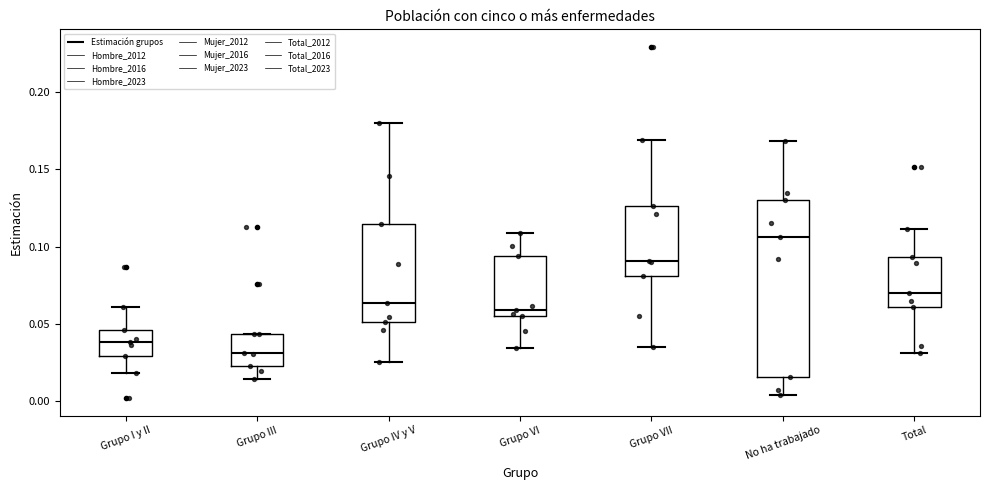

Where does the median line of the box for Grupo III sit on the y-axis? The values are not printed on the chart, so give them approximately, as read against the axis.

0.030